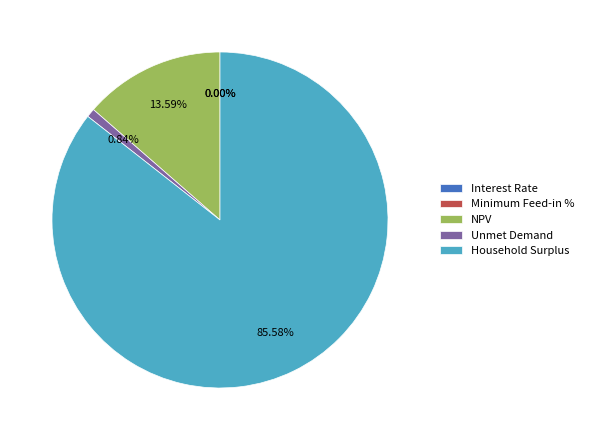

Which slice is the smallest?

Minimum Feed-in %